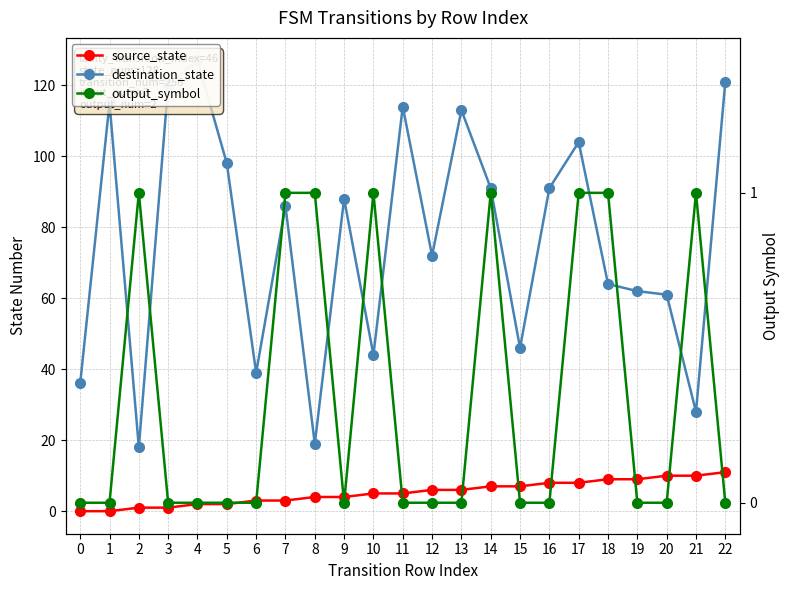

Reading left to right, extract all data points from this chart.

source_state: 0	0	1	1	2	2	3	3	4	4	5	5	6	6	7	7	8	8	9	9	10	10	11
destination_state: 36	115	18	120	127	98	39	86	19	88	44	114	72	113	91	46	91	104	64	62	61	28	121
output_symbol: 0	0	1	0	0	0	0	1	1	0	1	0	0	0	1	0	0	1	1	0	0	1	0